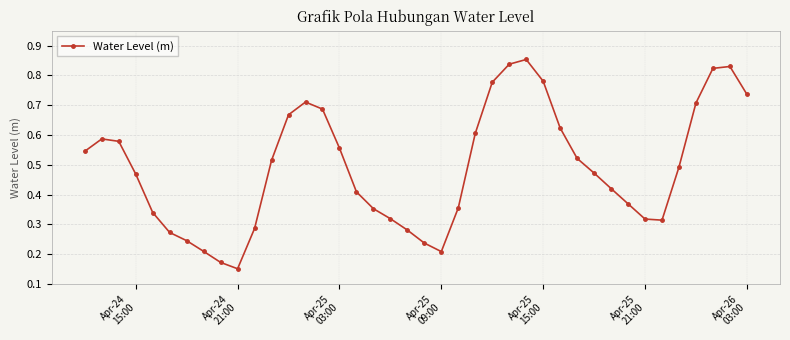

How many lines are shown in the chart?

1